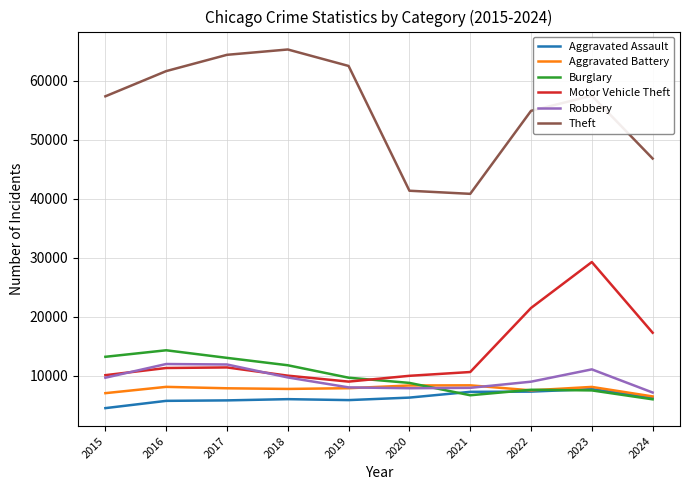

Which series has the largest range (max minus min)?

Theft